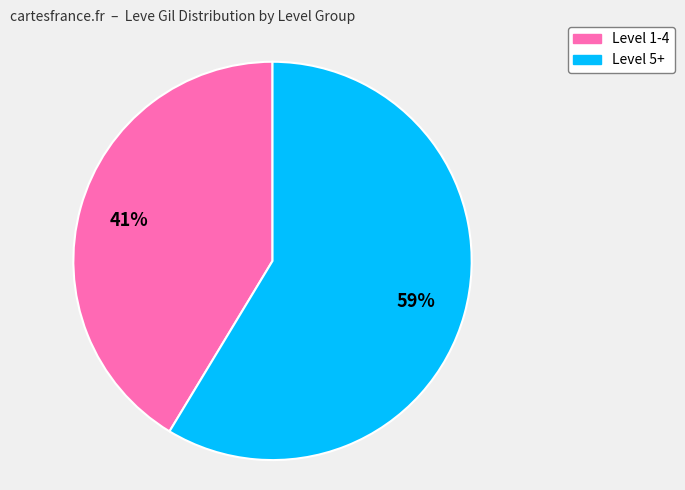

Is it true that Level 5+ is 46% of the pie?

False